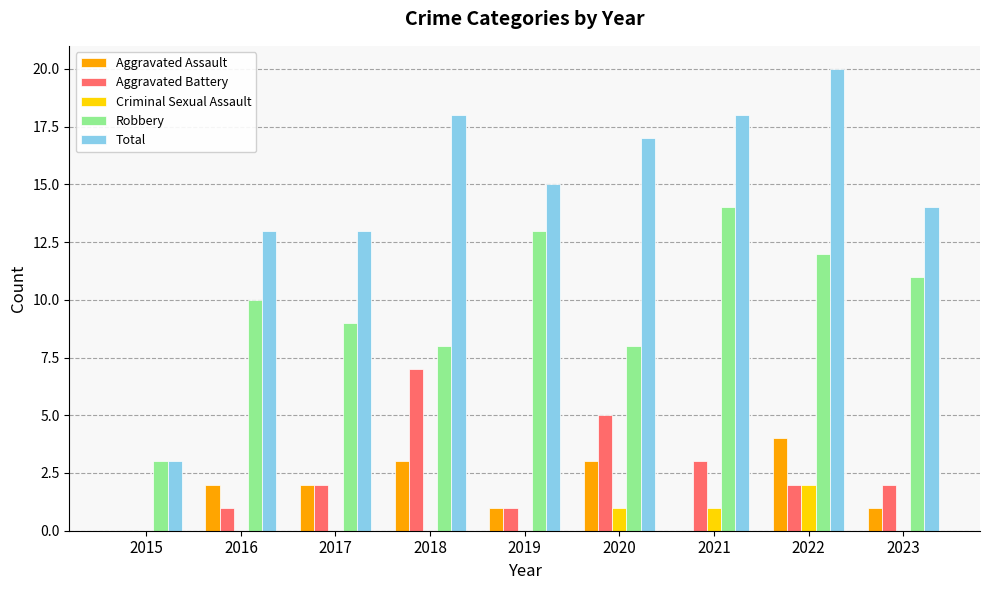

Is it true that Robbery equals 3 at 2015?

True